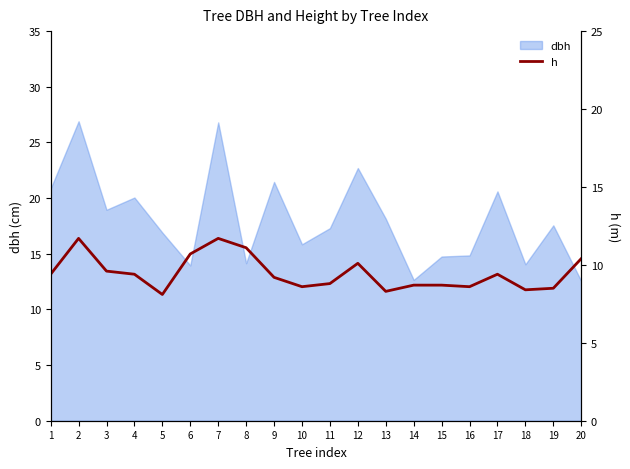

The dbh series shows 16.9 at 5. True or false?

True